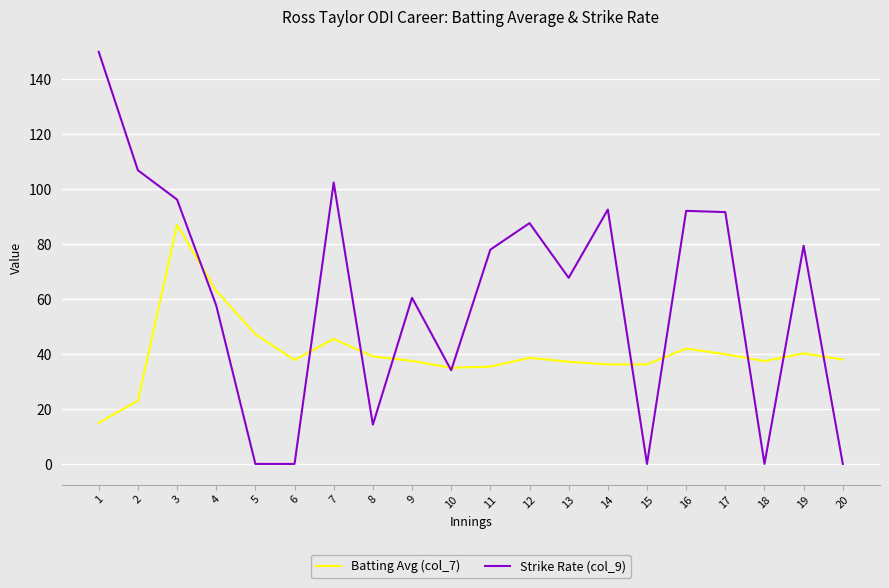

Which series has the largest total across all categories?

Strike Rate (col_9)